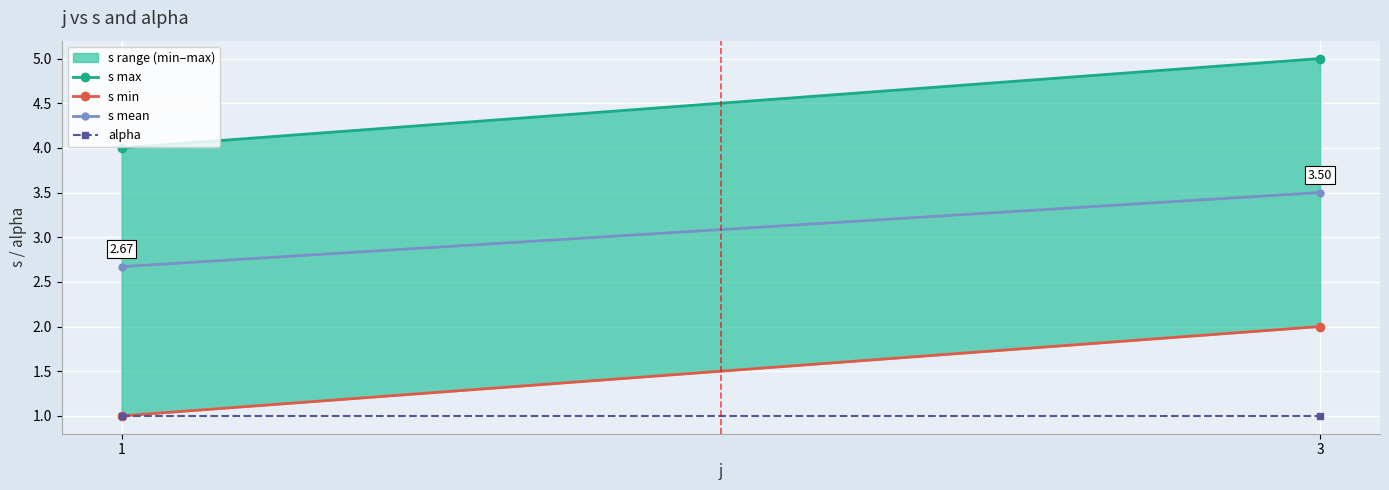

Rank the series at 1 from highest to lowest value.

s max, s mean, s min, alpha